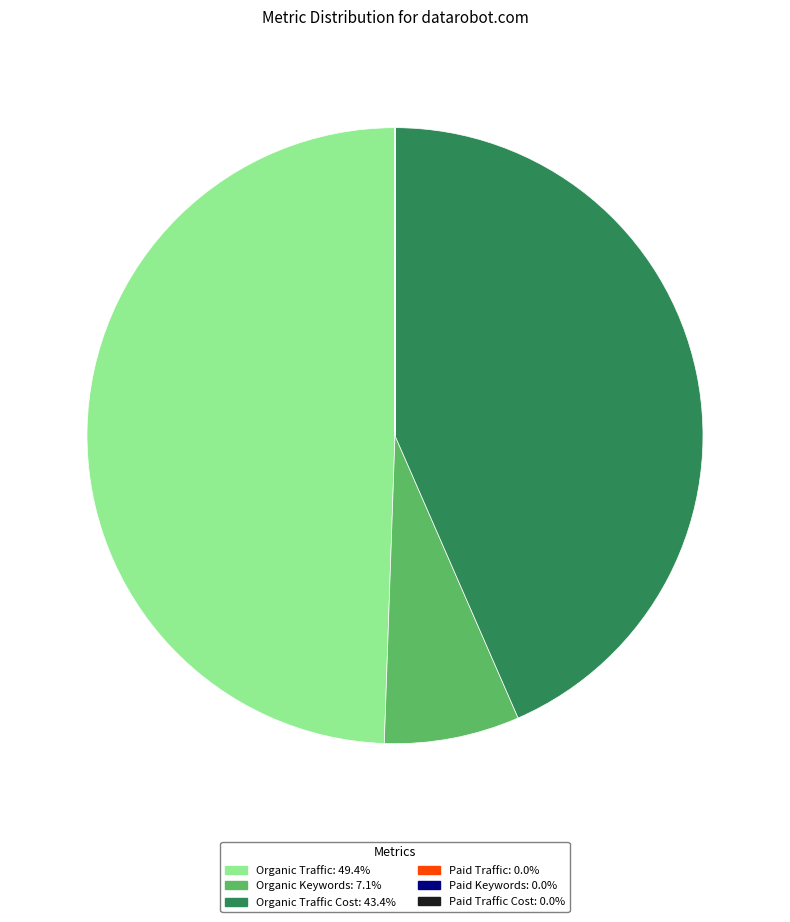

Is there a majority slice in this chart?

No